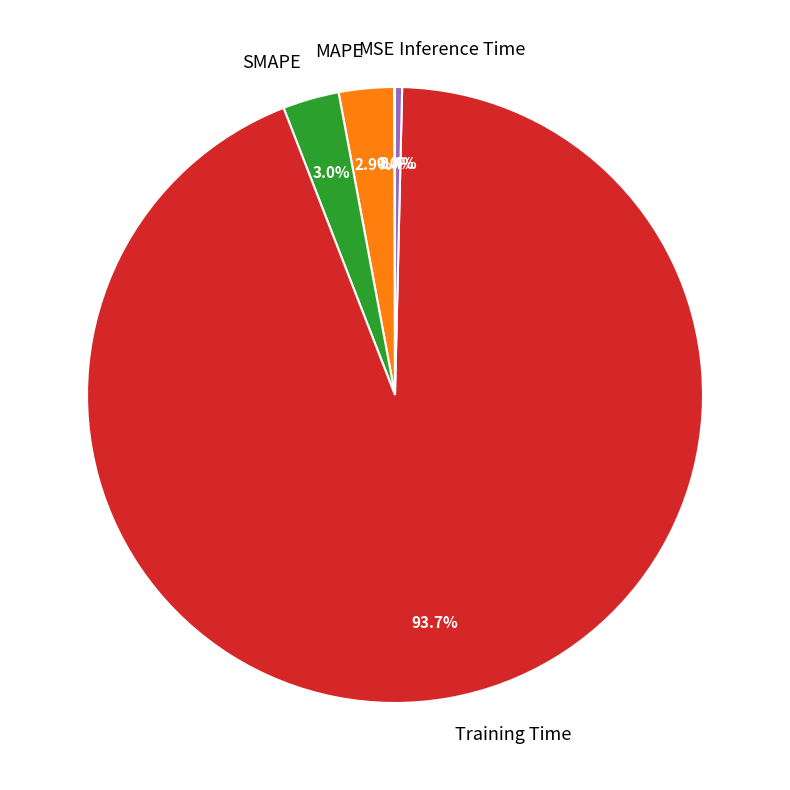

Is it true that Inference Time is 10% of the pie?

False